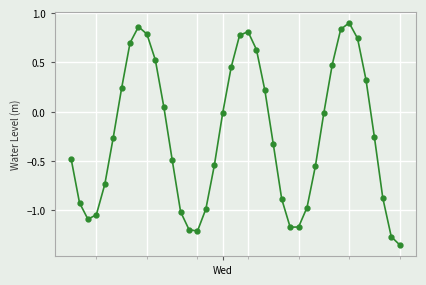

How many negative values are there?

24